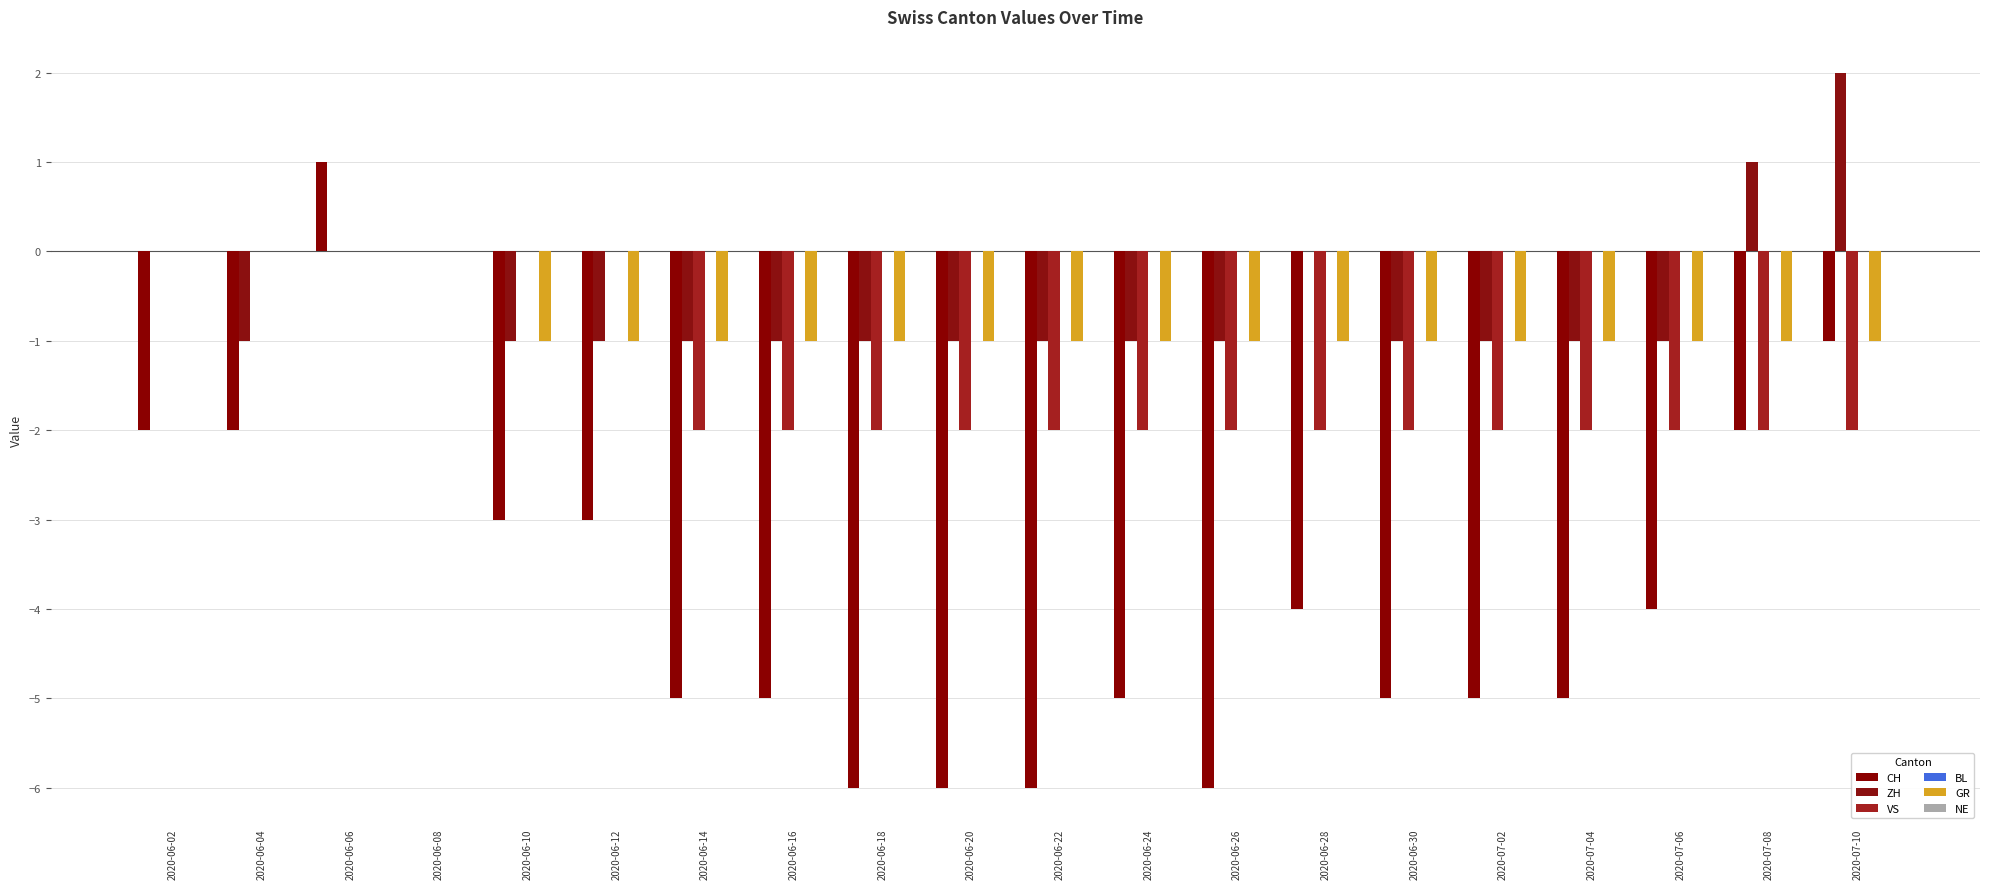

What is the total value across all series at 2020-06-10?

-5